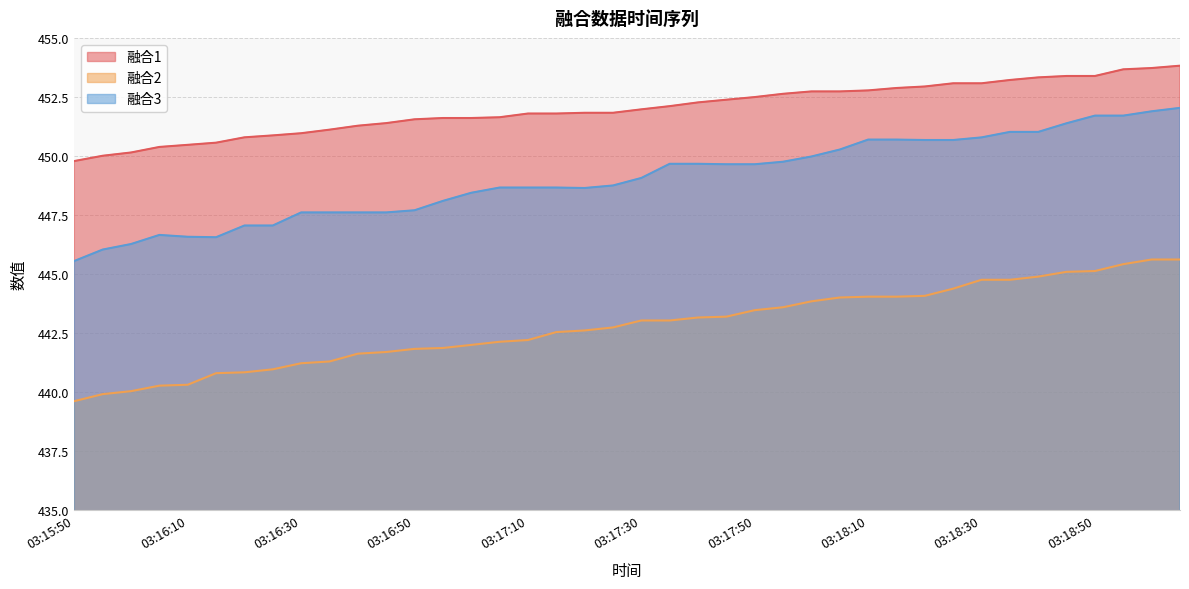

What is the difference between the 融合2 values at 03:16:00 and 03:16:35?

1.3